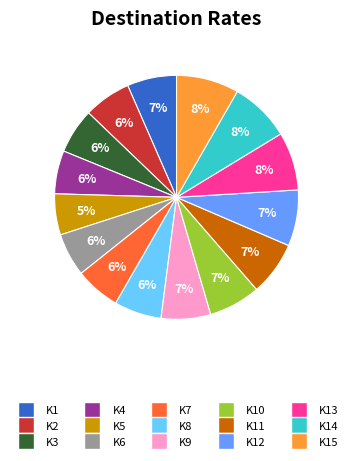

Is there any slice that represents more than half of the pie?

No